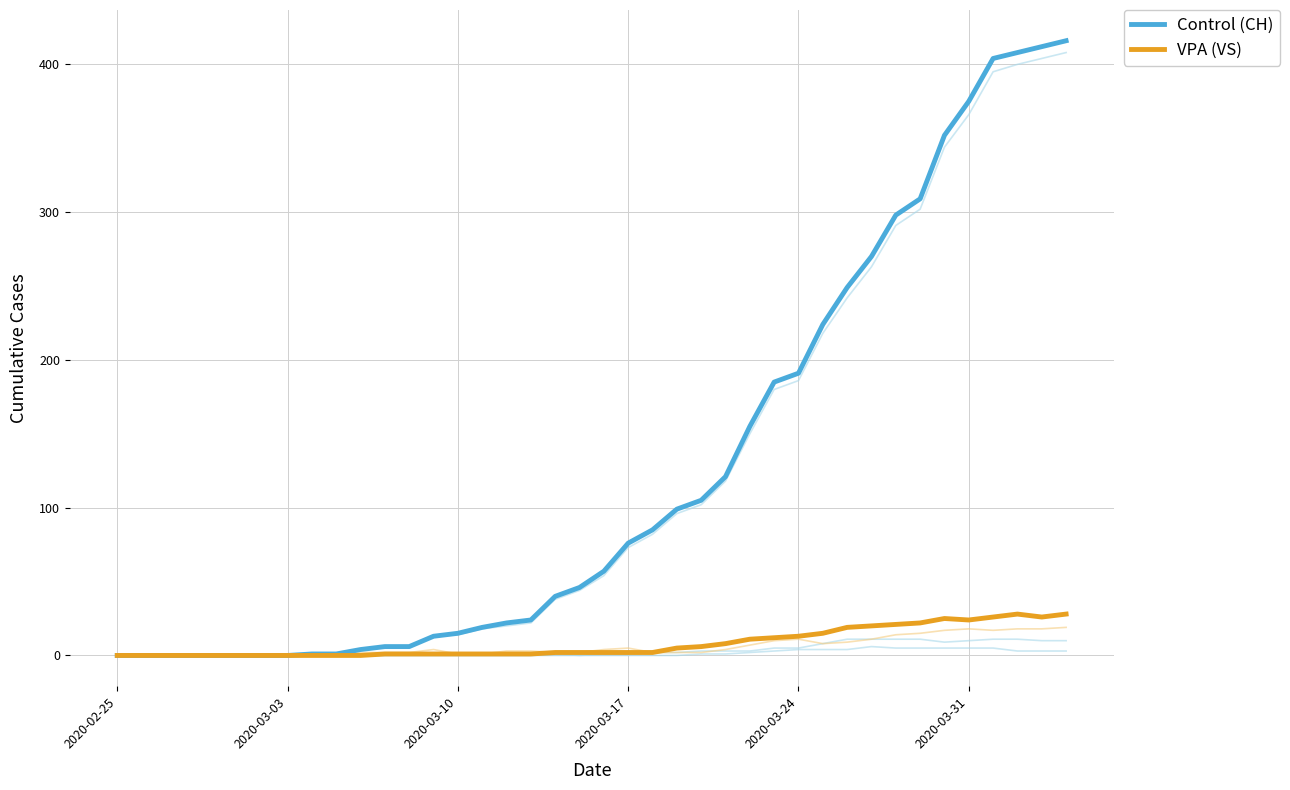

What are all the series names shown in the legend?

Control (CH), VPA (VS)